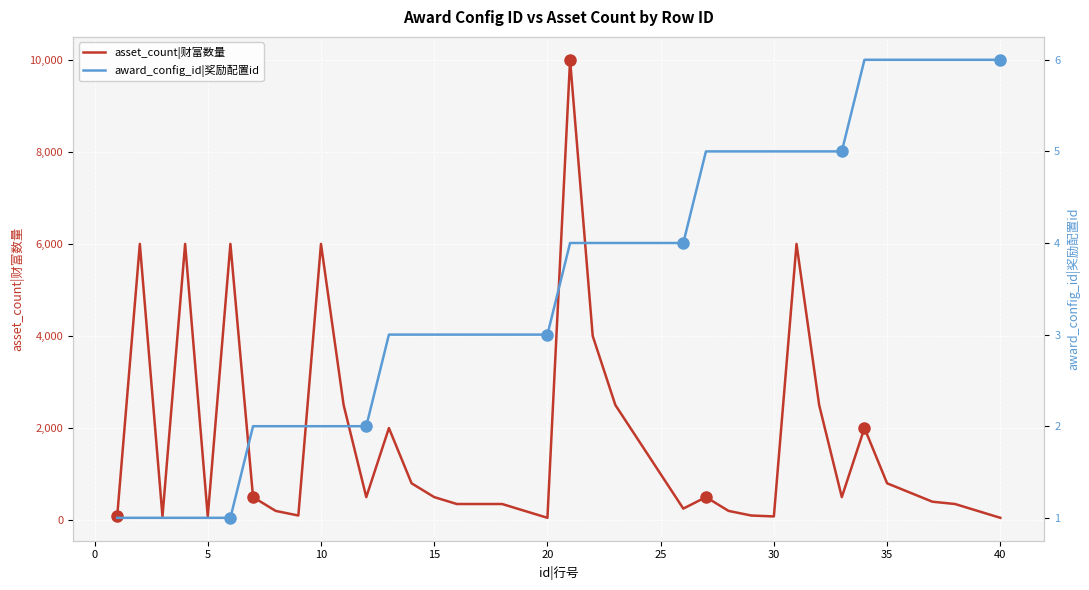

Count the award_config_id|奖励配置id values in the range 2 to 5.

27